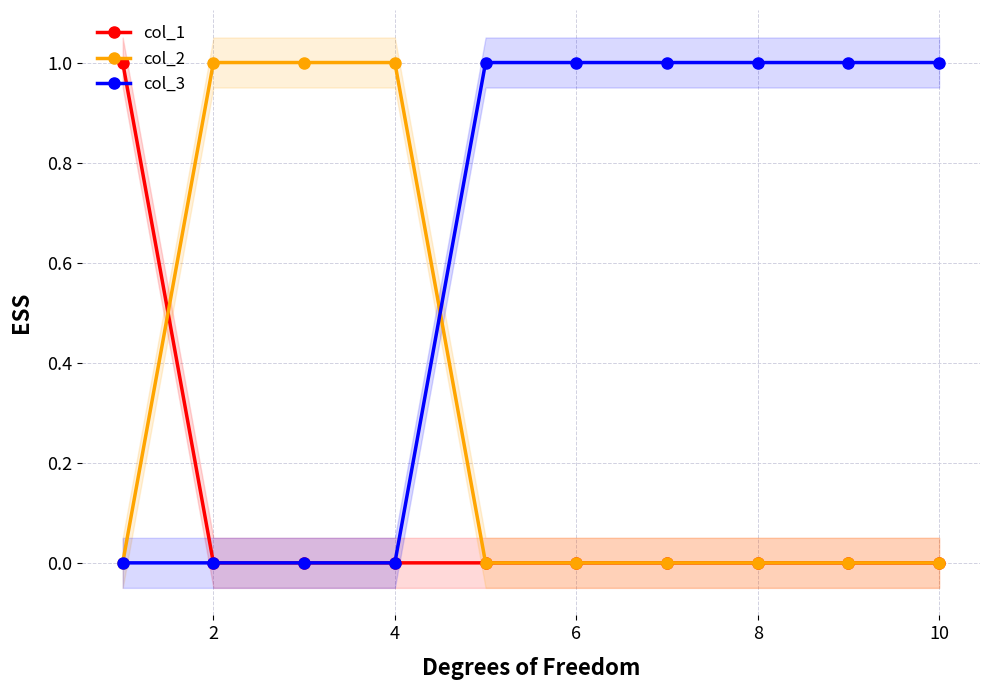

Reading left to right, list all the values displayed in this chart.

col_1: 1	0	0	0	0	0	0	0	0	0
col_2: 0	1	1	1	0	0	0	0	0	0
col_3: 0	0	0	0	1	1	1	1	1	1